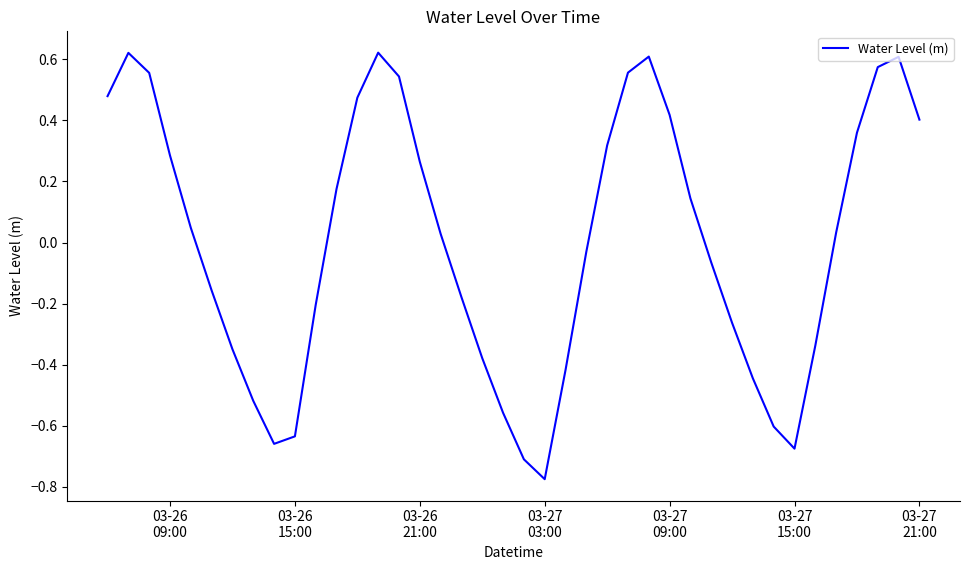

What is the difference between the maximum and minimum values?

1.4